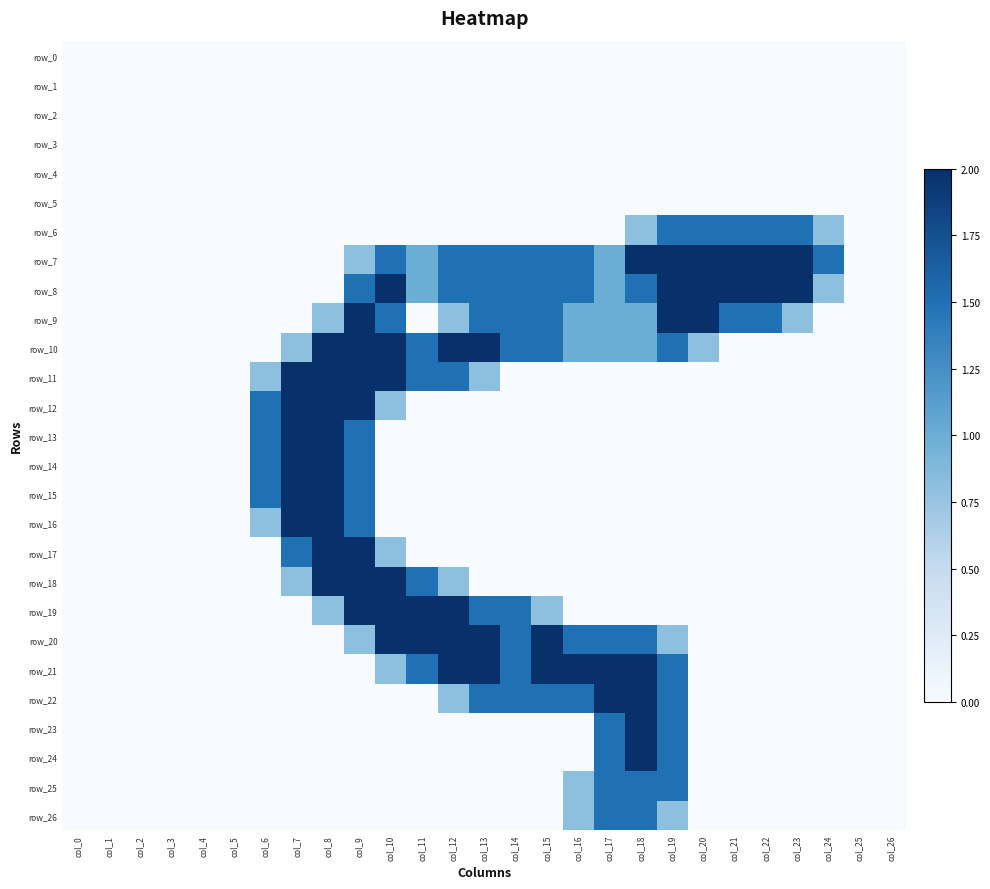

How many distinct data groups are displayed?

27